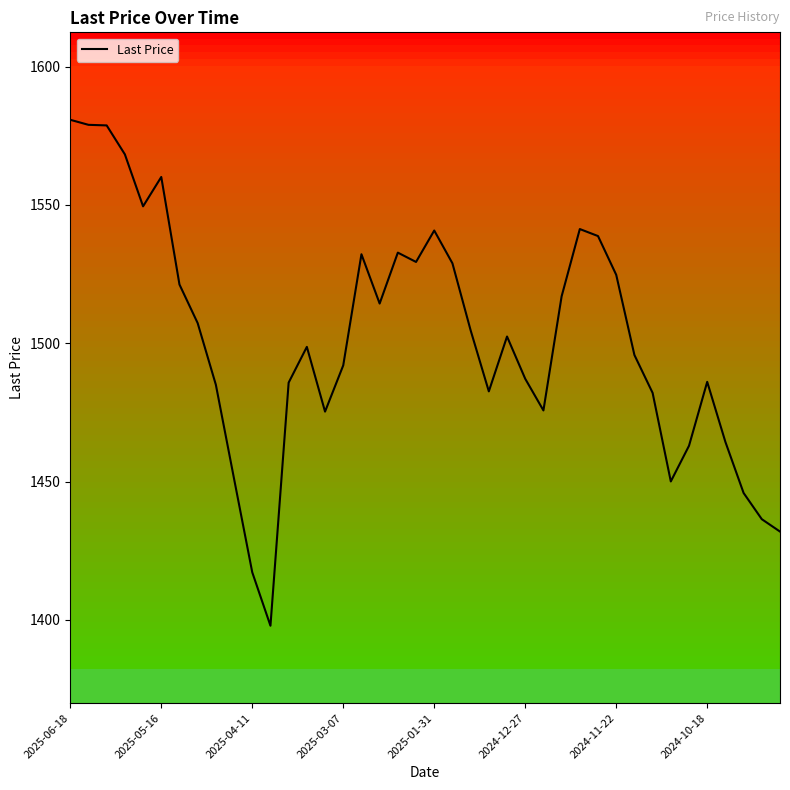

What is the greatest value displayed?

1580.8